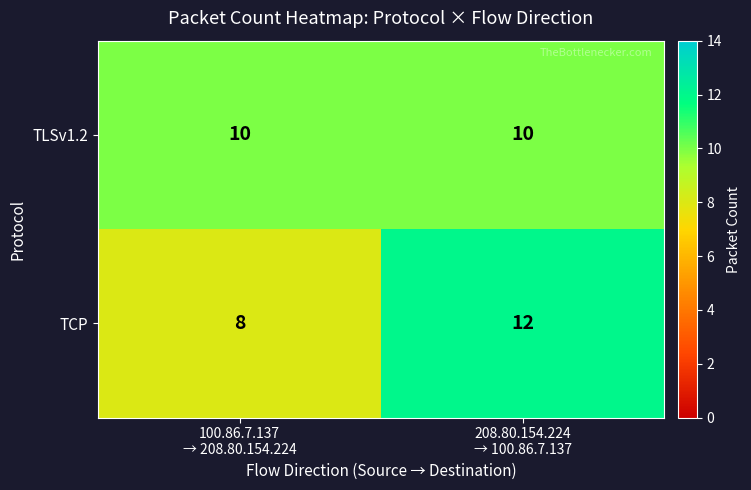

List the series in order of their peak value, highest first.

TCP, TLSv1.2